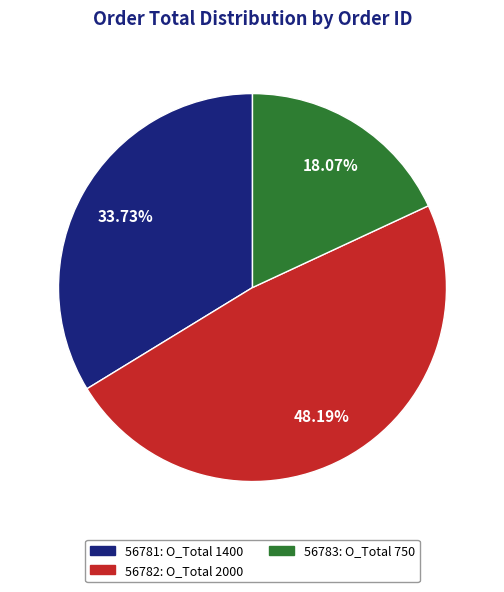

Does any single category account for the majority?

No